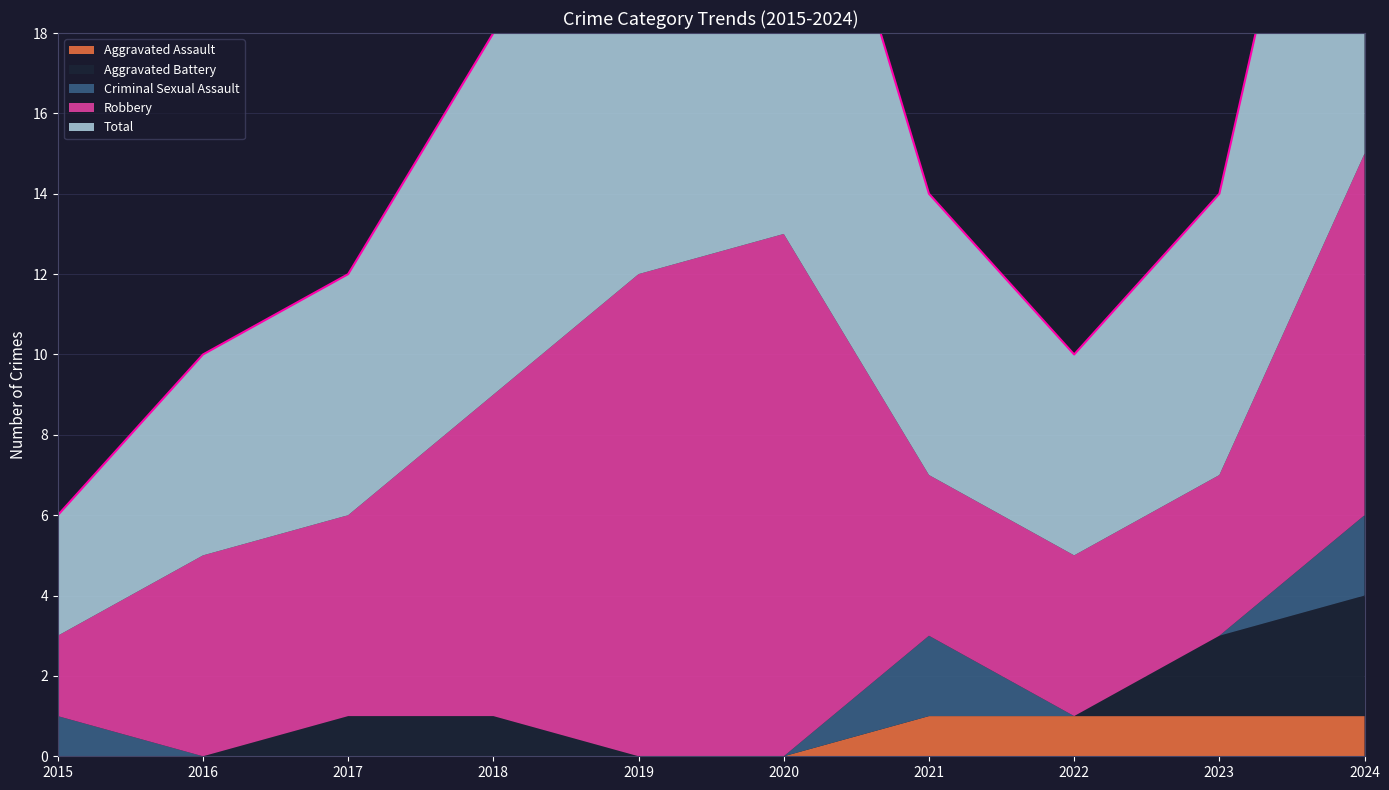

List the labels in order of Robbery value, smallest first.

2015, 2021, 2022, 2023, 2016, 2017, 2018, 2024, 2019, 2020